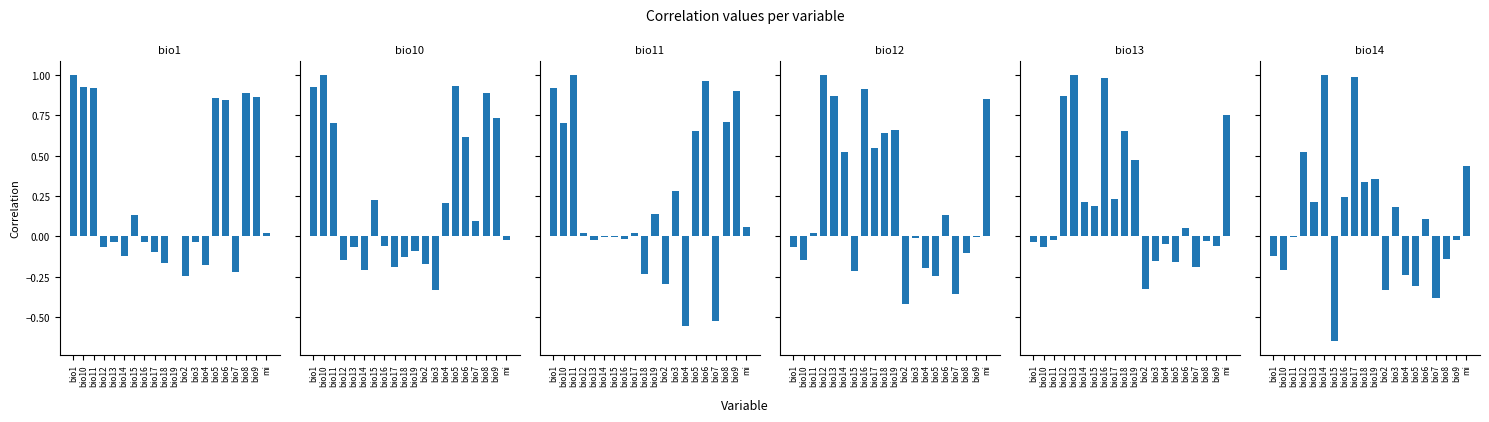

What is the sum of the bio1 values at bio2 and bio14?

-0.4